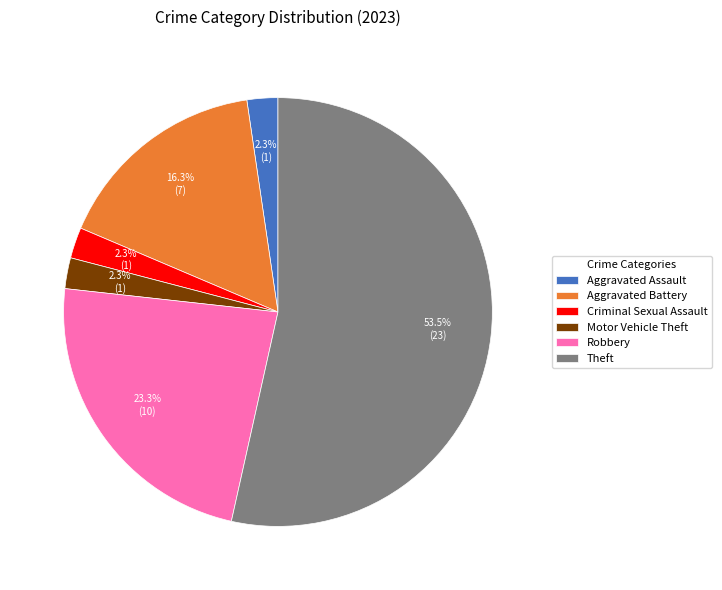

What is the majority slice?

Theft